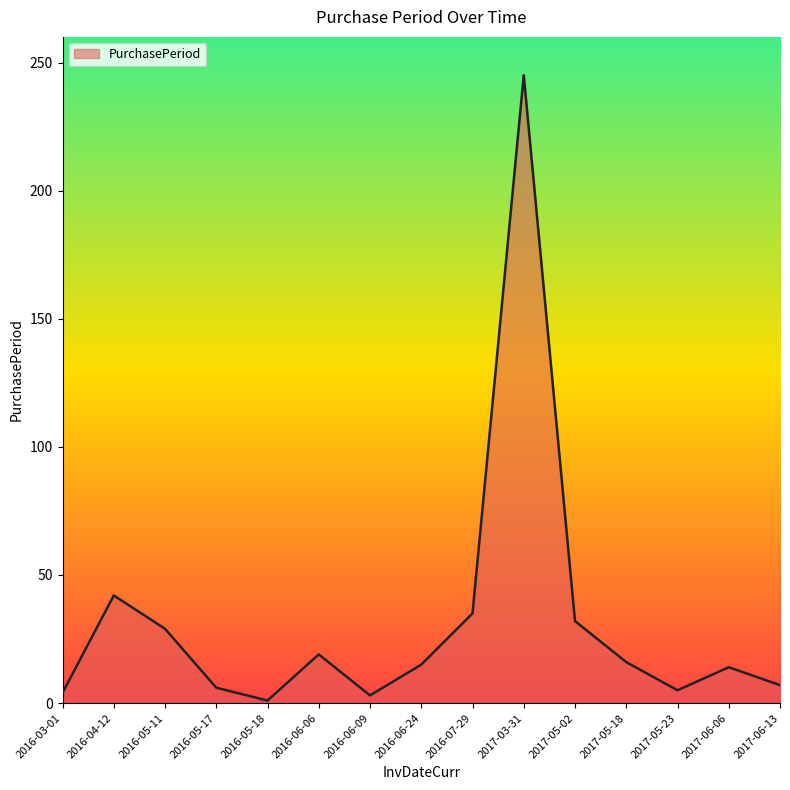

Is it true that the value at 2016-06-24 is 15?

True